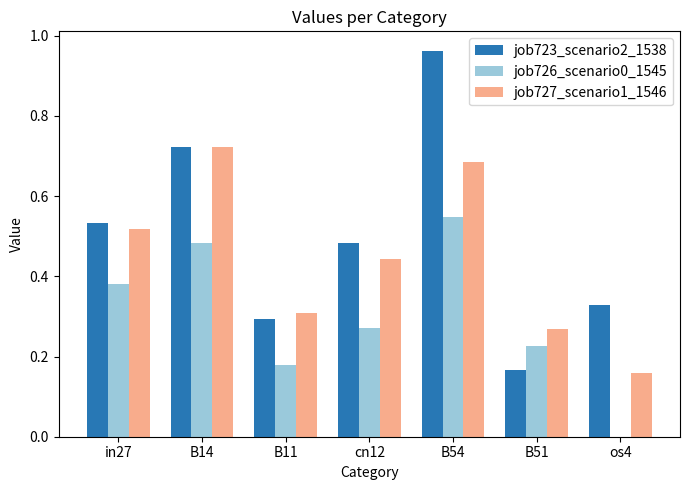

True or false: job723_scenario2_1538 has a value of 0.3 at os4.

True